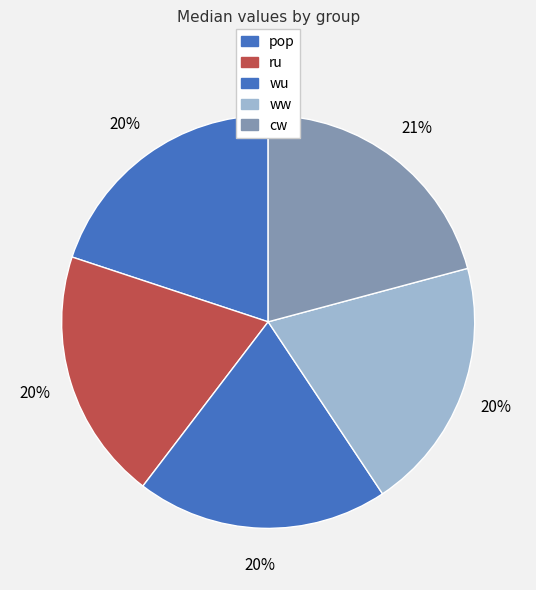

Rank the categories by value from lowest to highest.

ru, wu, ww, pop, cw